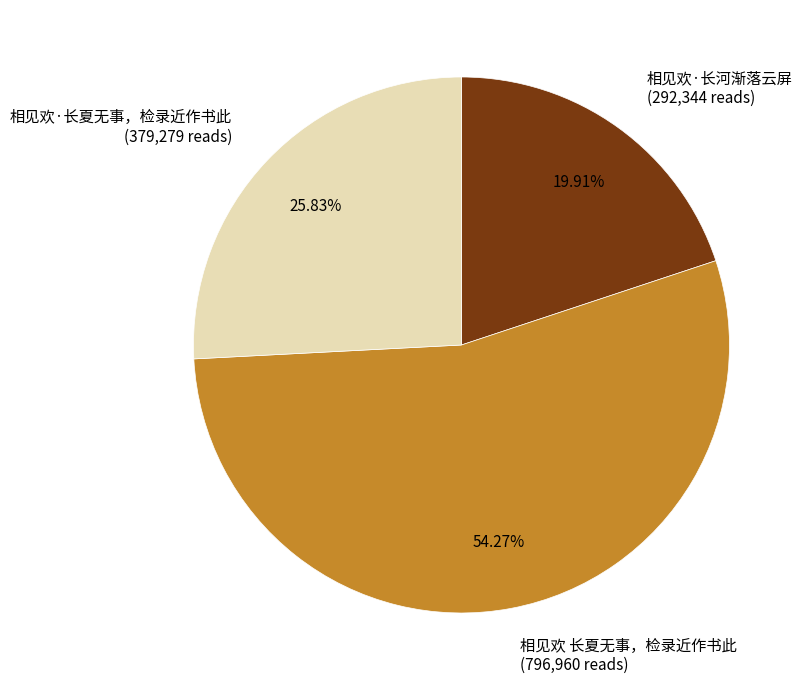

Which slice is the largest?

相见欢 长夏无事，检录近作书此